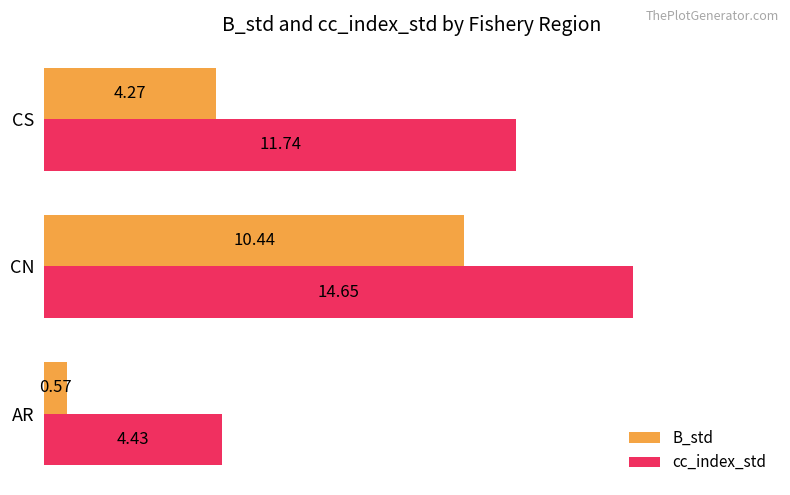

Where is cc_index_std nearest to the value 9?

CS